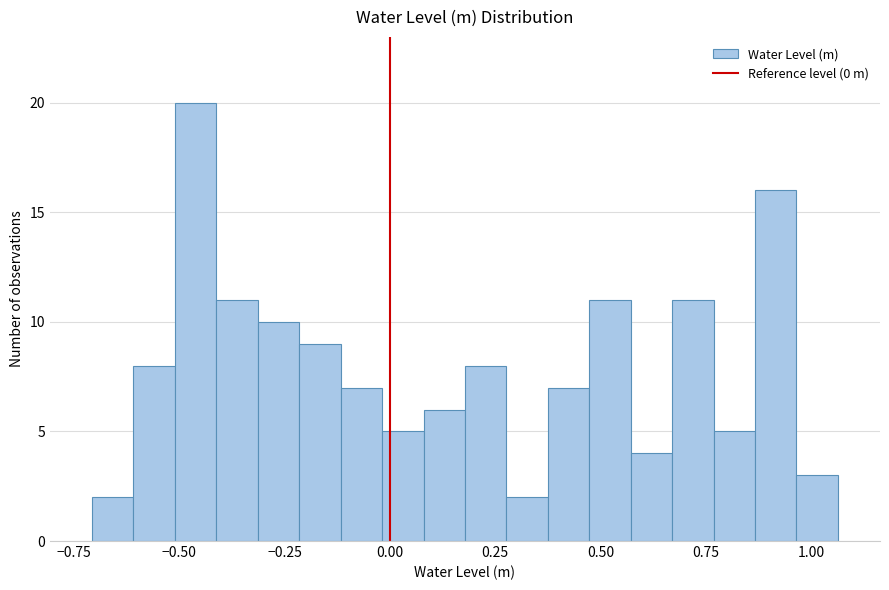

Read against the x-axis, roughly where is the centre of the tallest bar?

-0.45